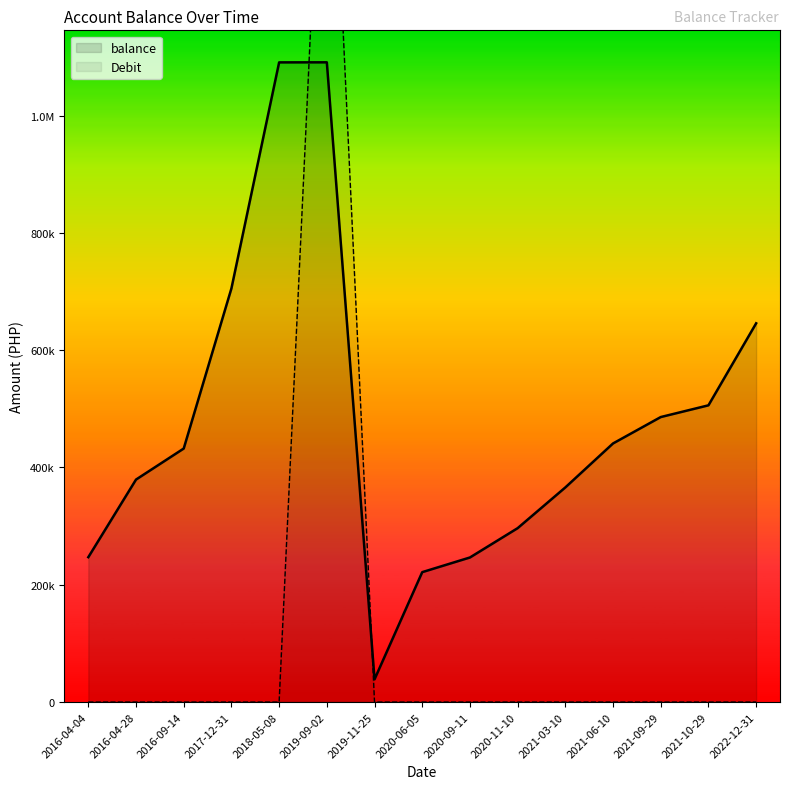

What value does the balance series have at 2017-12-31?

705314.5